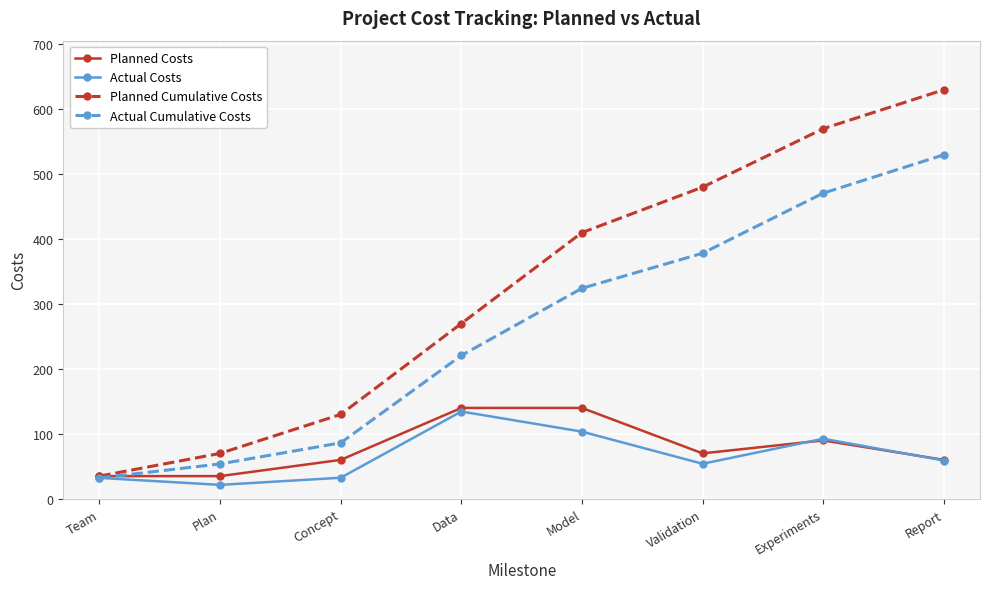

Count the number of data series in this chart.

4